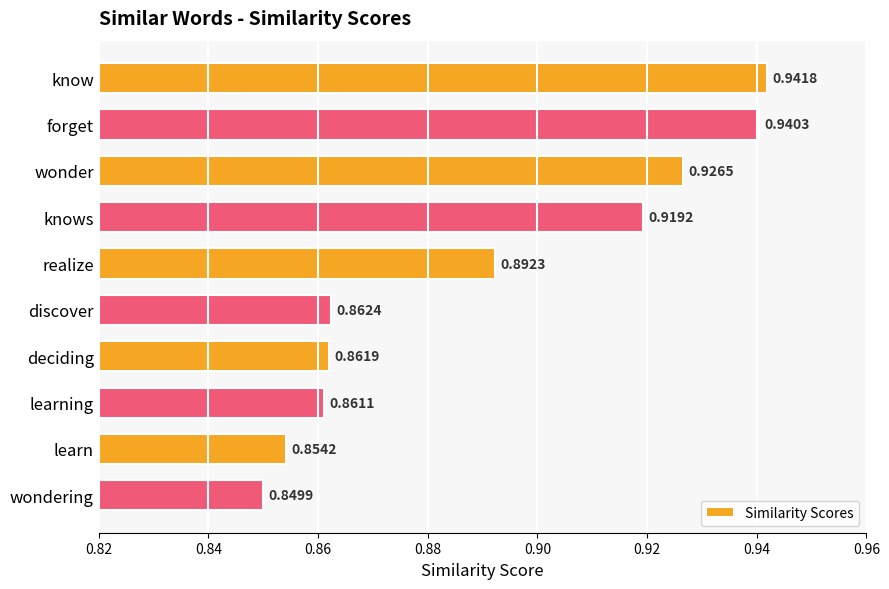

List the labels in order of value, largest first.

know, forget, wonder, knows, realize, discover, deciding, learning, learn, wondering